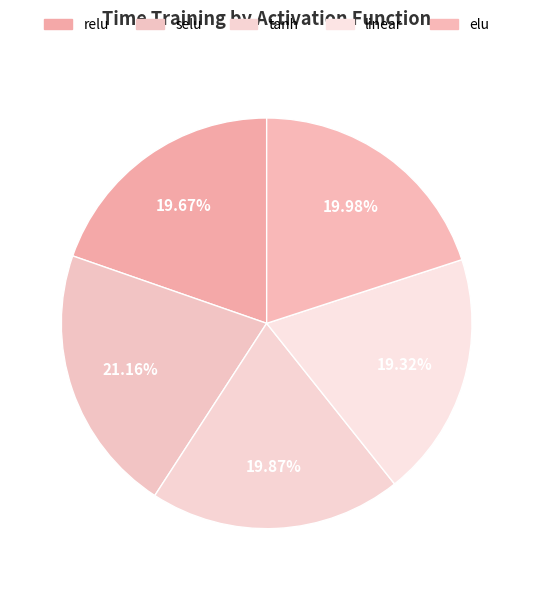

Do linear and relu together represent more than half of the pie?

No